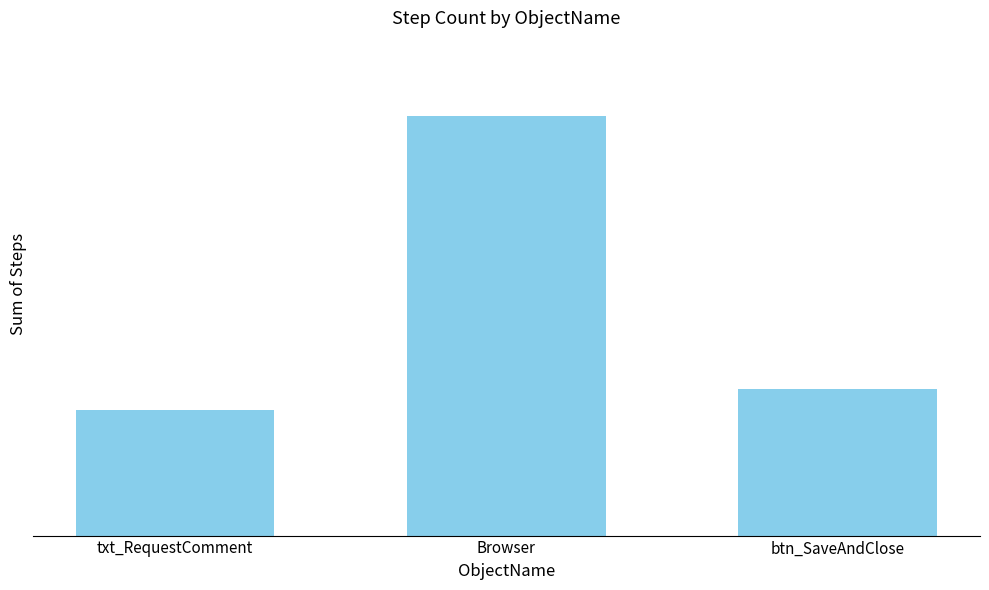

What is the approximate value at txt_RequestComment, to the nearest 10?

10